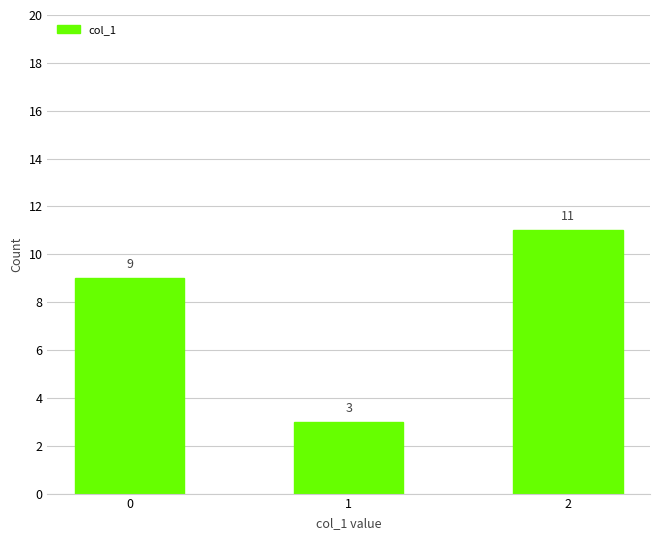

What is the value of the 2nd bar from the left?

3